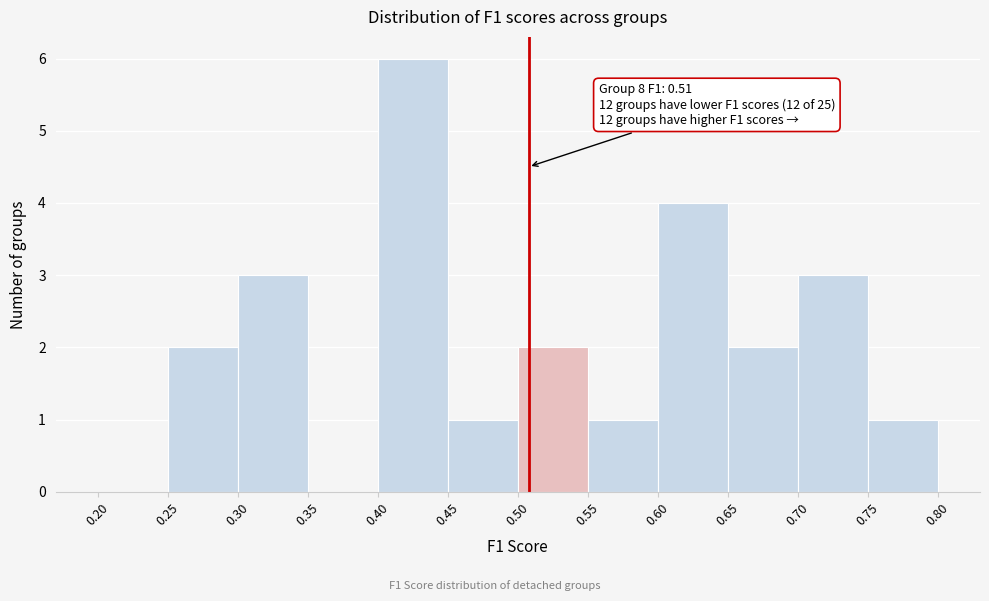

Over which range of the x-axis is the bar tallest?

0.40 to 0.45